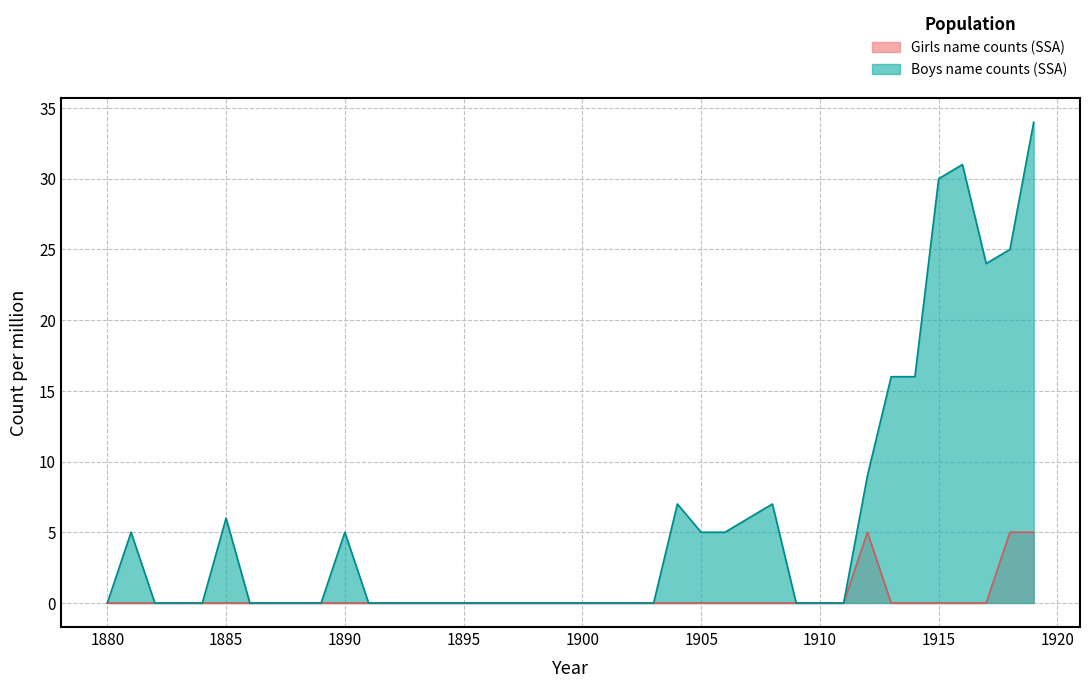

Is it true that Boys equals 14 at 1910?

False